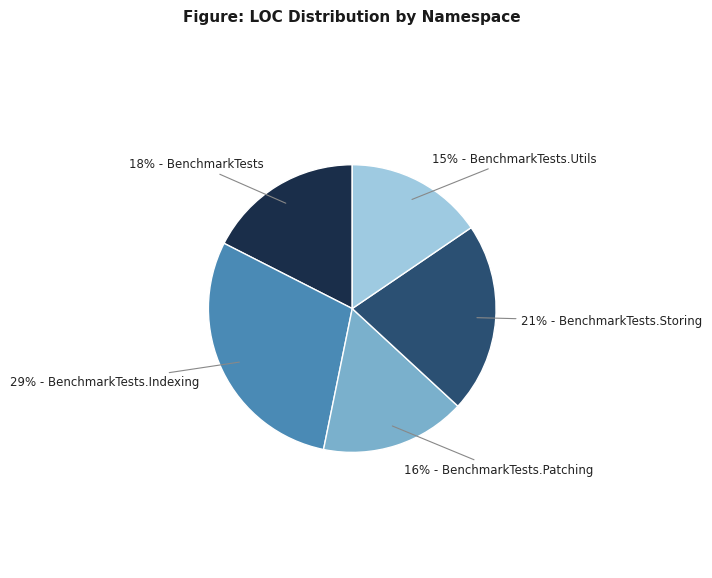

To the nearest percent, what is the average slice percentage?

20%